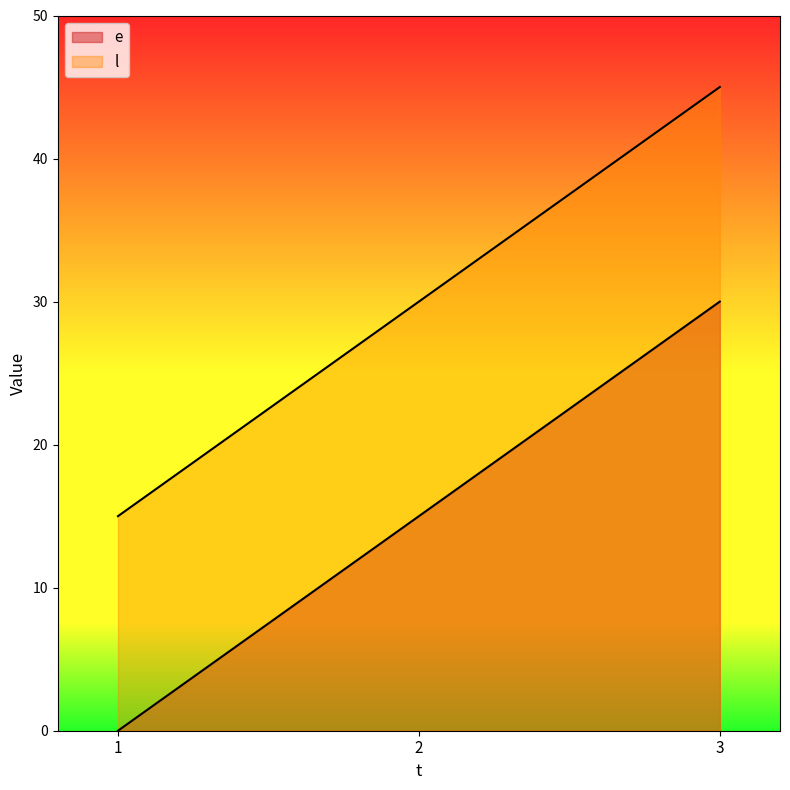

Rank the categories by e value from lowest to highest.

1, 2, 3